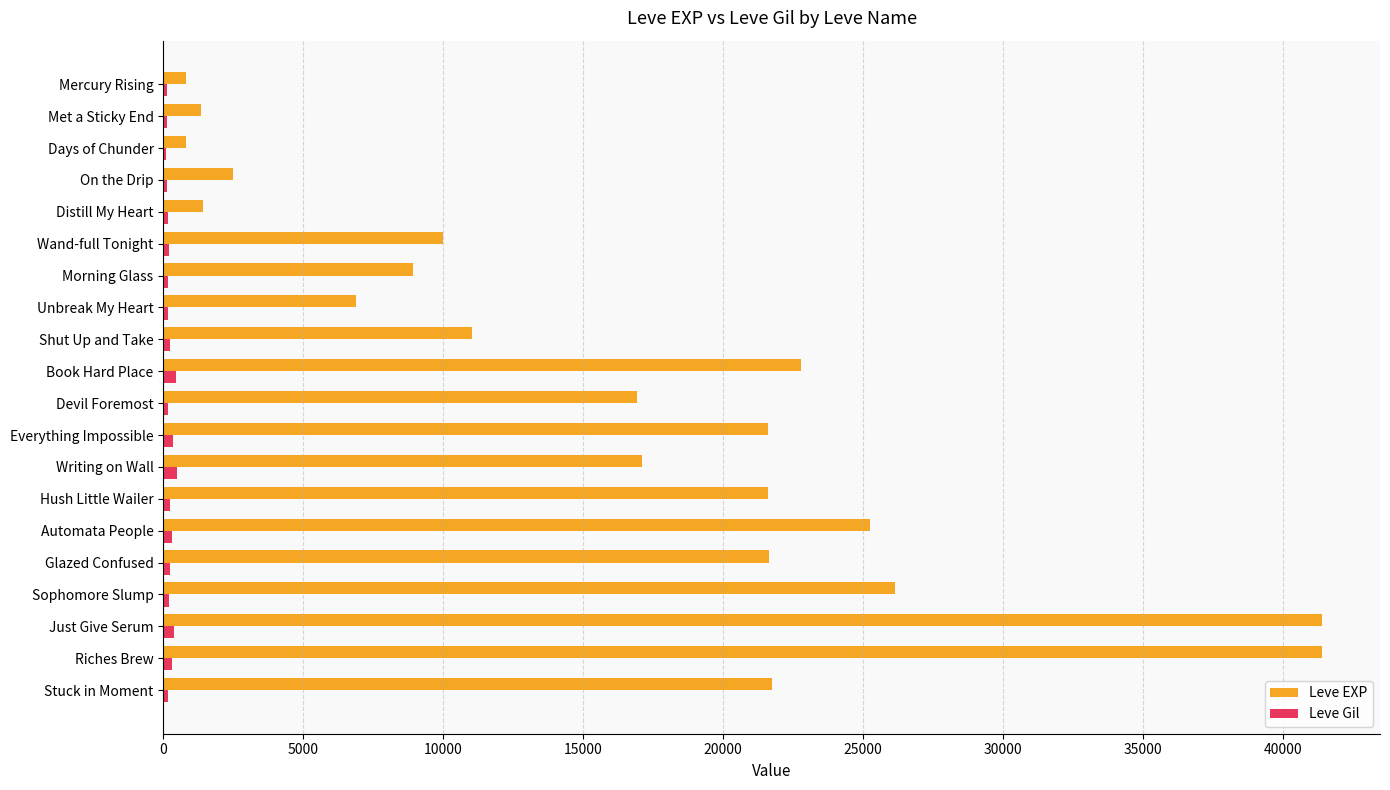

Is it true that Leve EXP equals 21600 at Everything Impossible?

True